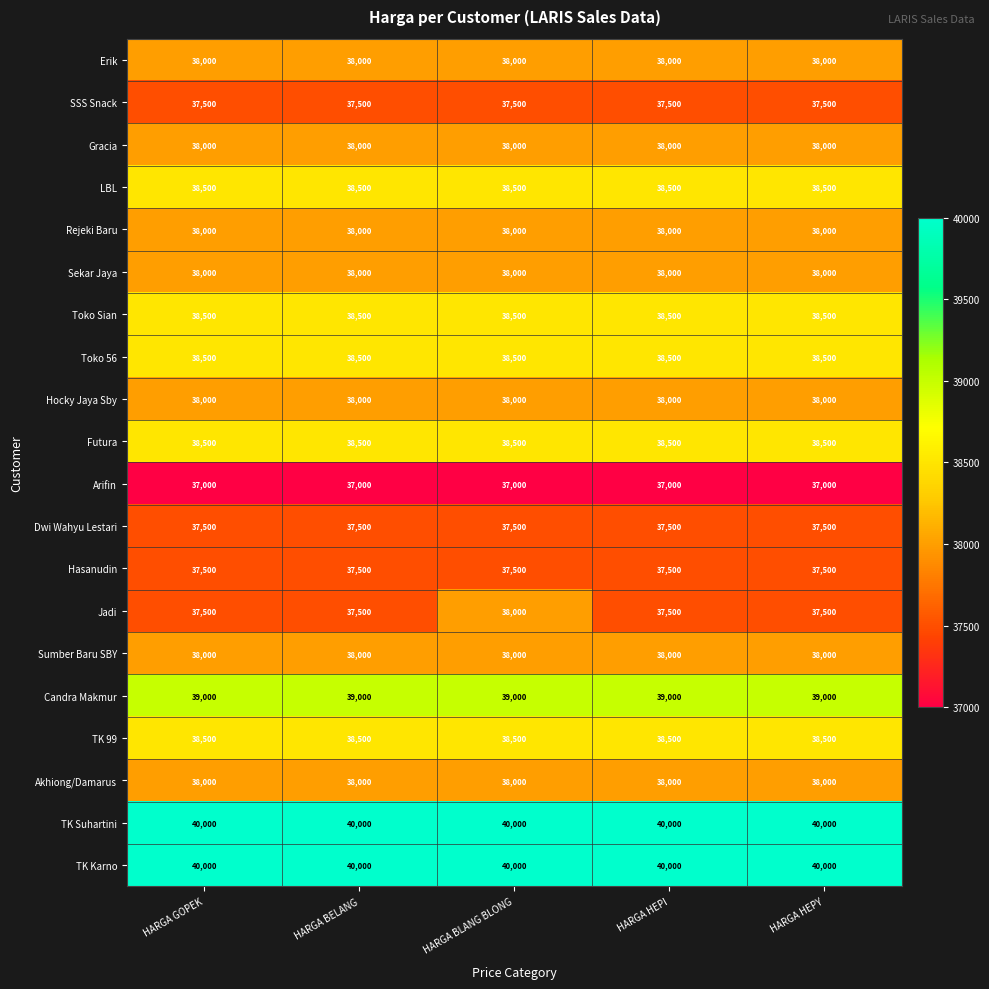

What is the sum of all Erik values?

190000